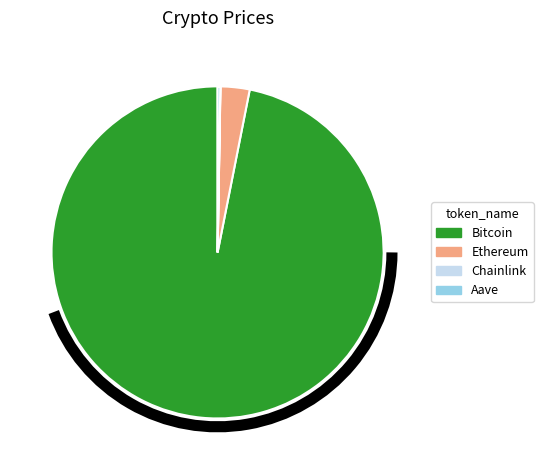

Approximately how many times larger is the value at Bitcoin compared to Ethereum?

34.2